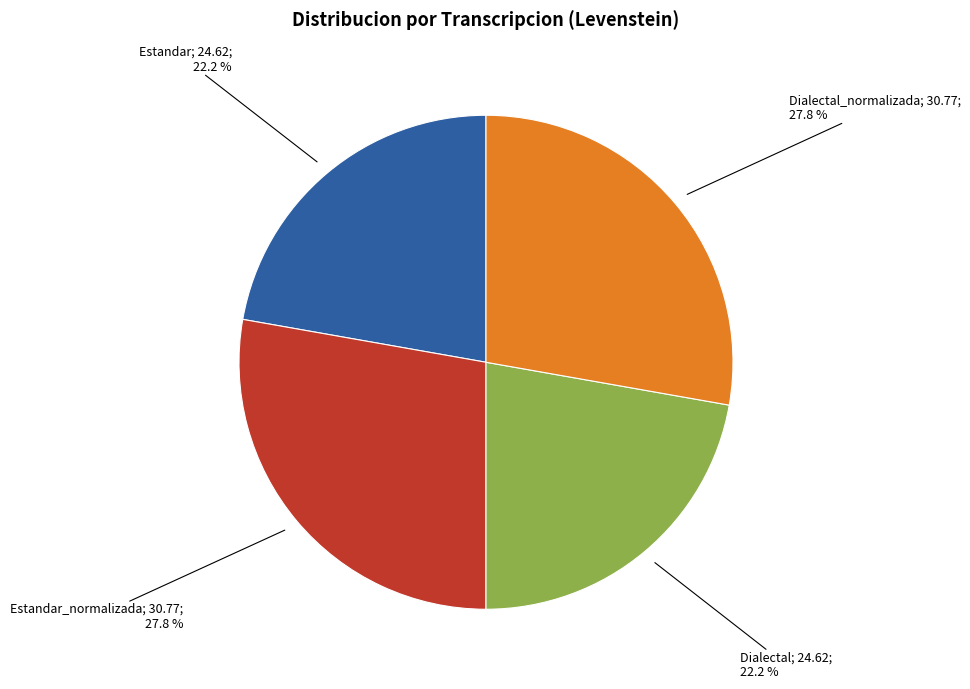

Does any single category account for the majority?

No